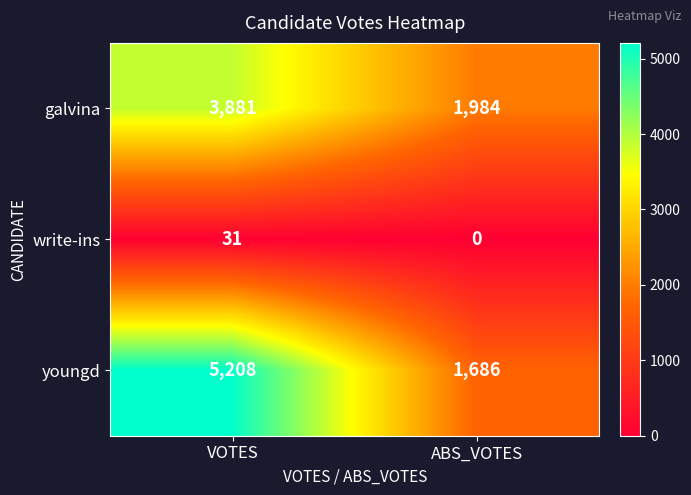

At ABS_VOTES, list the series in order from largest to smallest.

galvina, youngd, write-ins